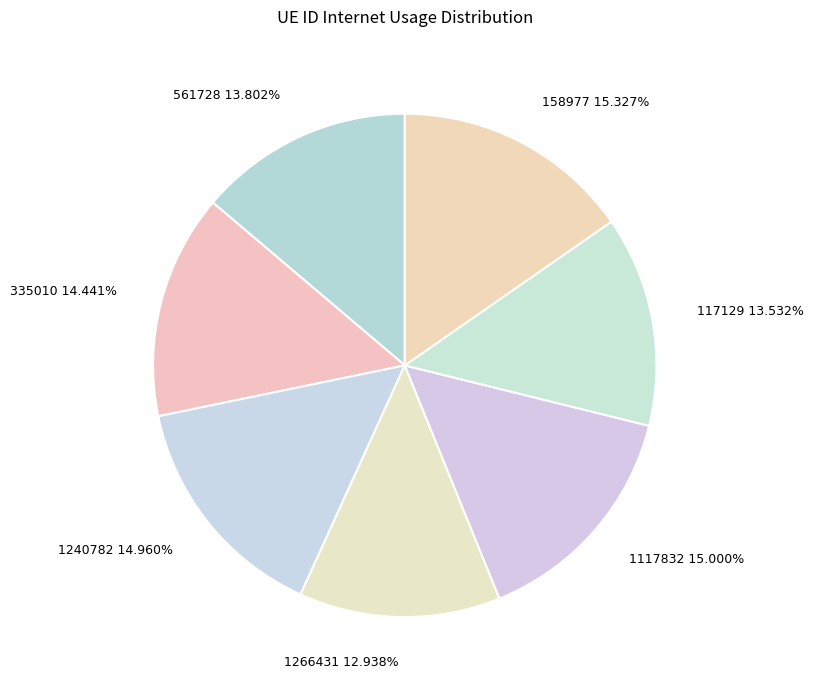

To the nearest percent, what is the difference between the 1240782 and 335010 slice percentages?

1%